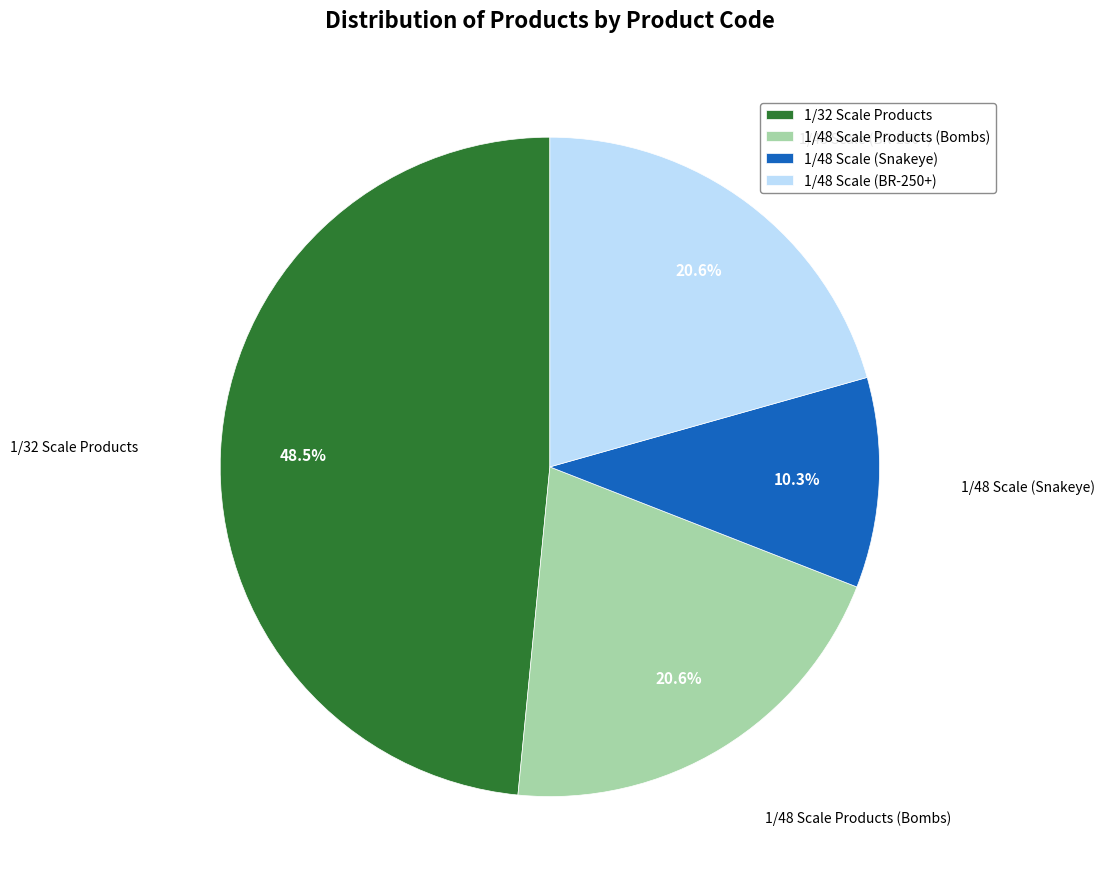

Is there any slice that represents more than half of the pie?

No